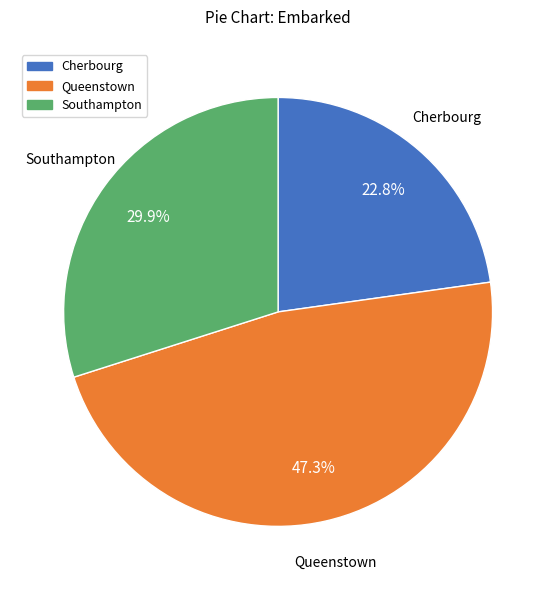

Rank the categories by value from highest to lowest.

Queenstown, Southampton, Cherbourg